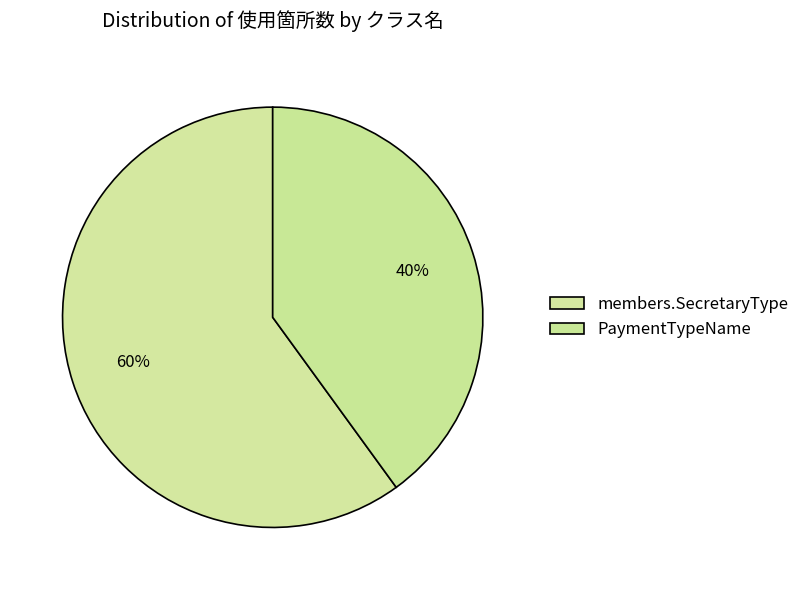

Rank the categories by value from lowest to highest.

PaymentTypeName, members.SecretaryType